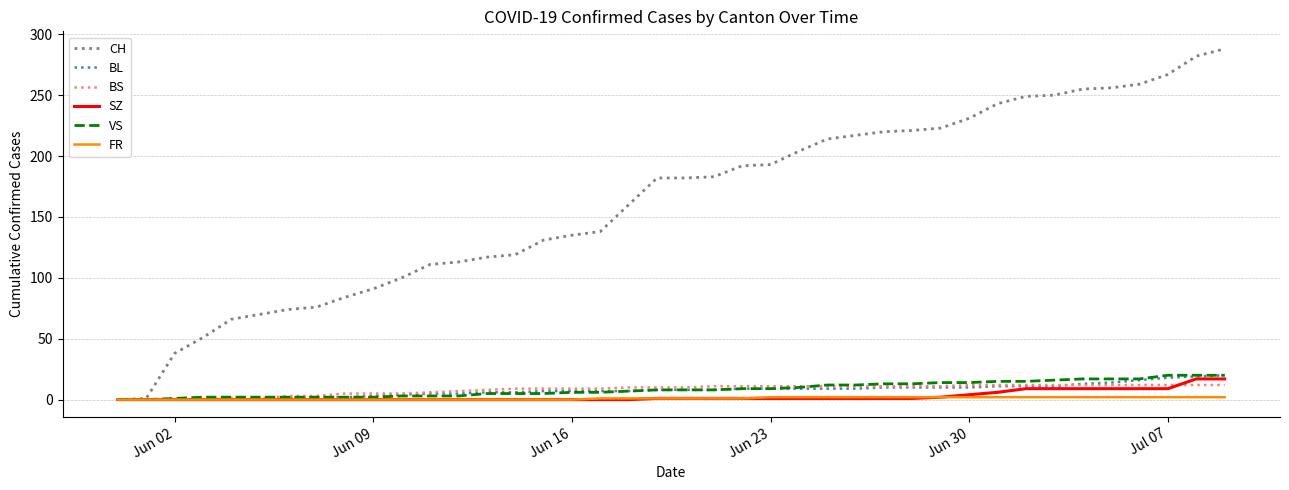

What is the greatest value displayed?

288